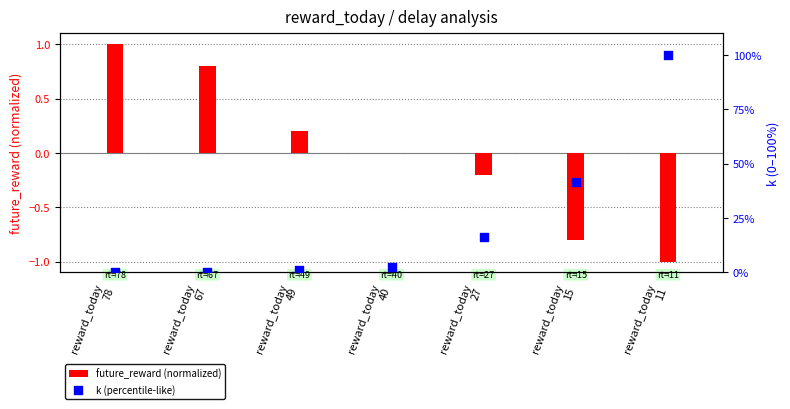

Which series contains the lowest Y value?

future_reward (normalized)